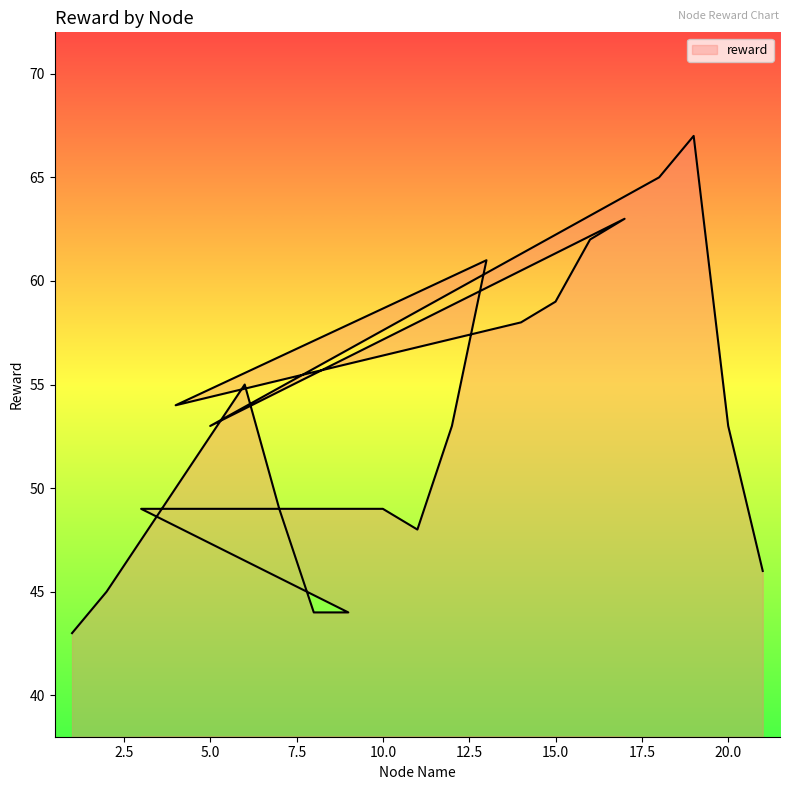

What is the value of the 3rd point from the left?

55